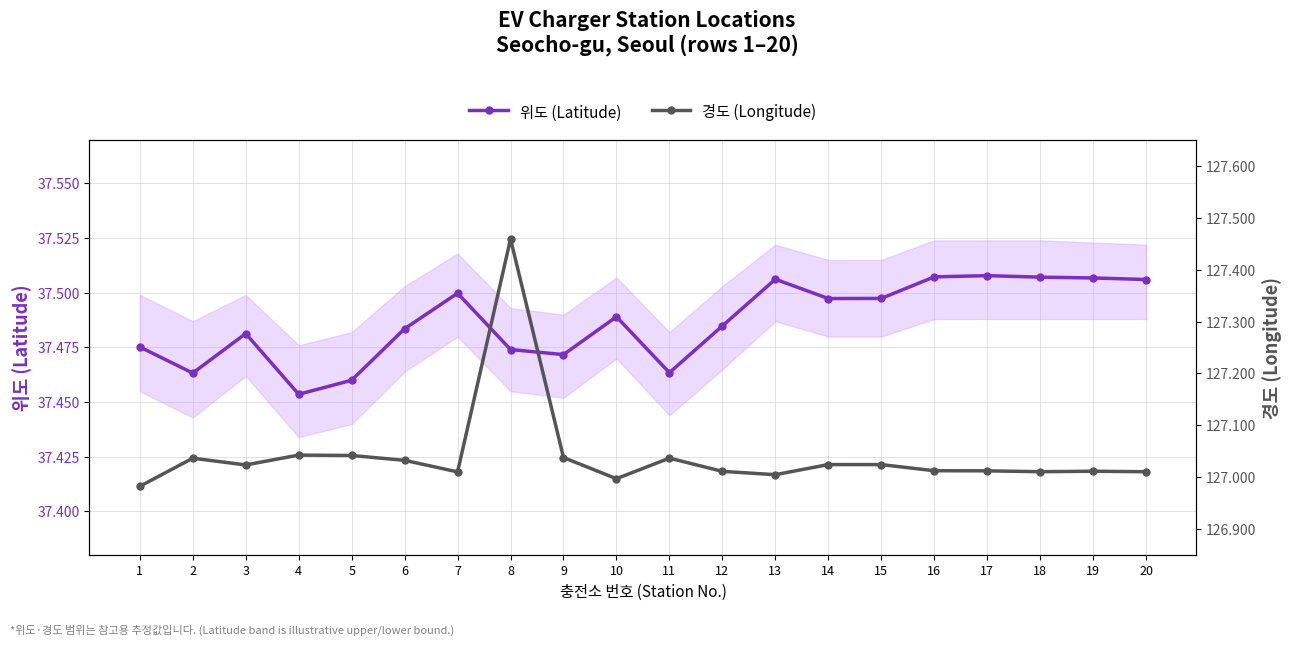

What is the value of the 위도 (Latitude) point at the 2nd from the left?

37.5